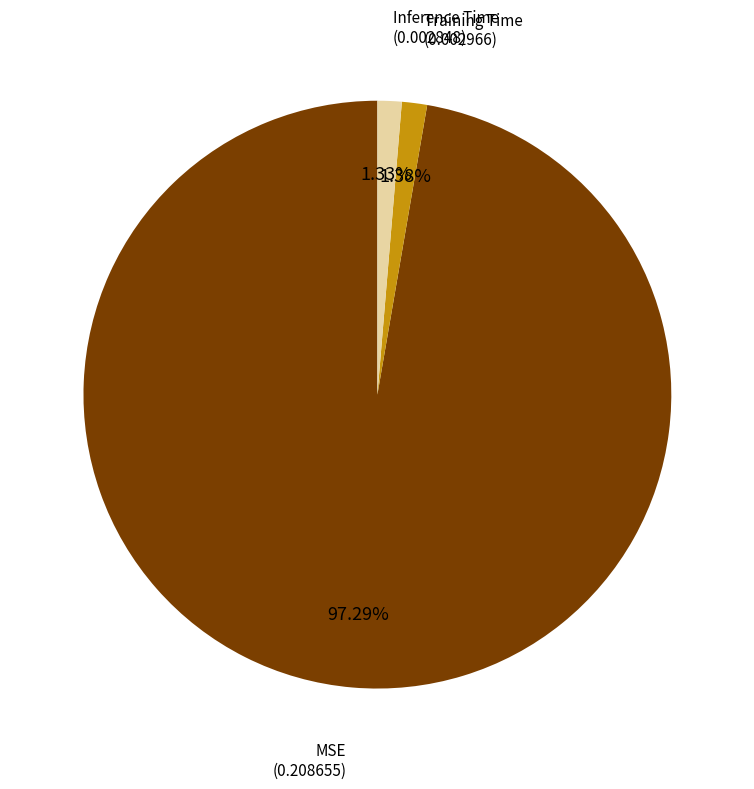

Does any single category account for the majority?

Yes